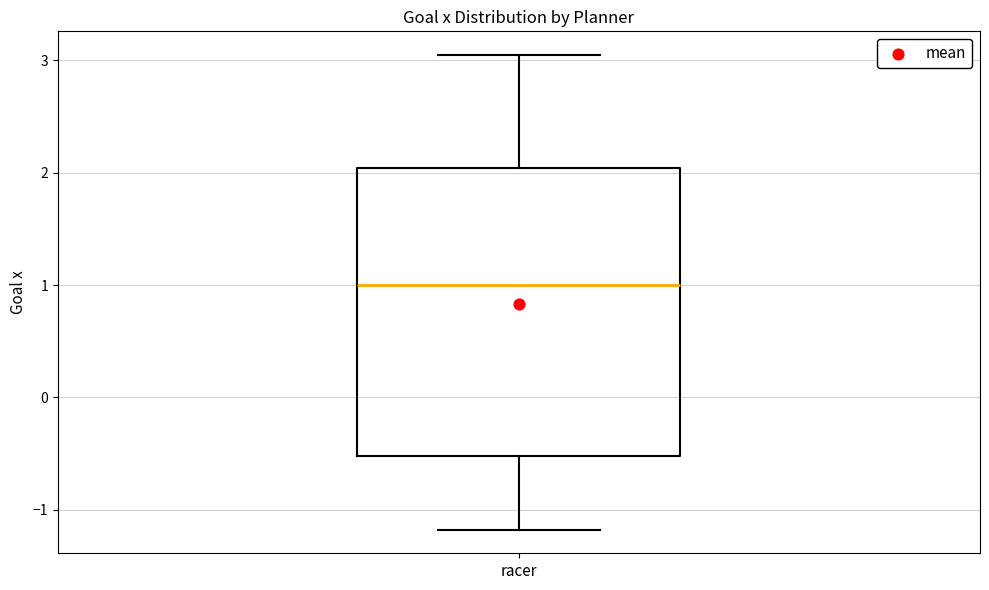

Where does the lower whisker of the box for racer end on the y-axis? The values are not printed on the chart, so give them approximately, as read against the axis.

-1.2